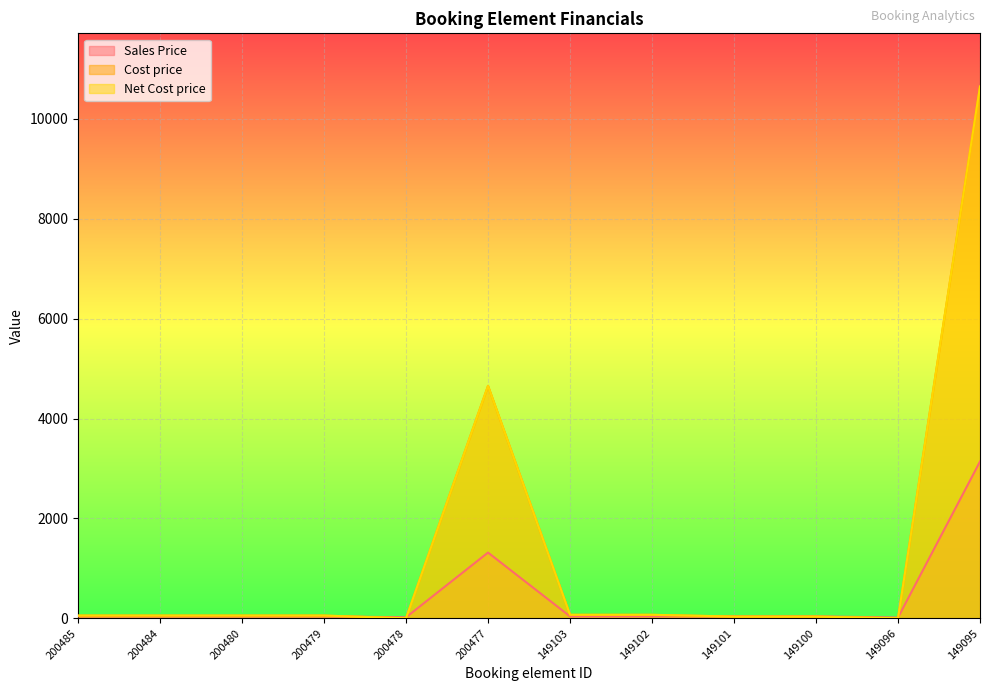

Which has a higher value, 149096 or 149101?

149101